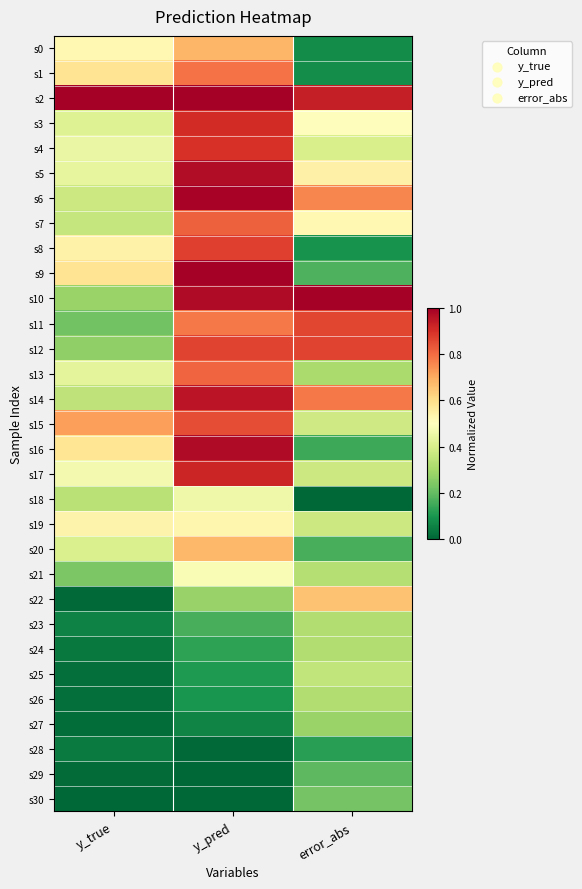

What is the total value across all series at error_abs?

12.5